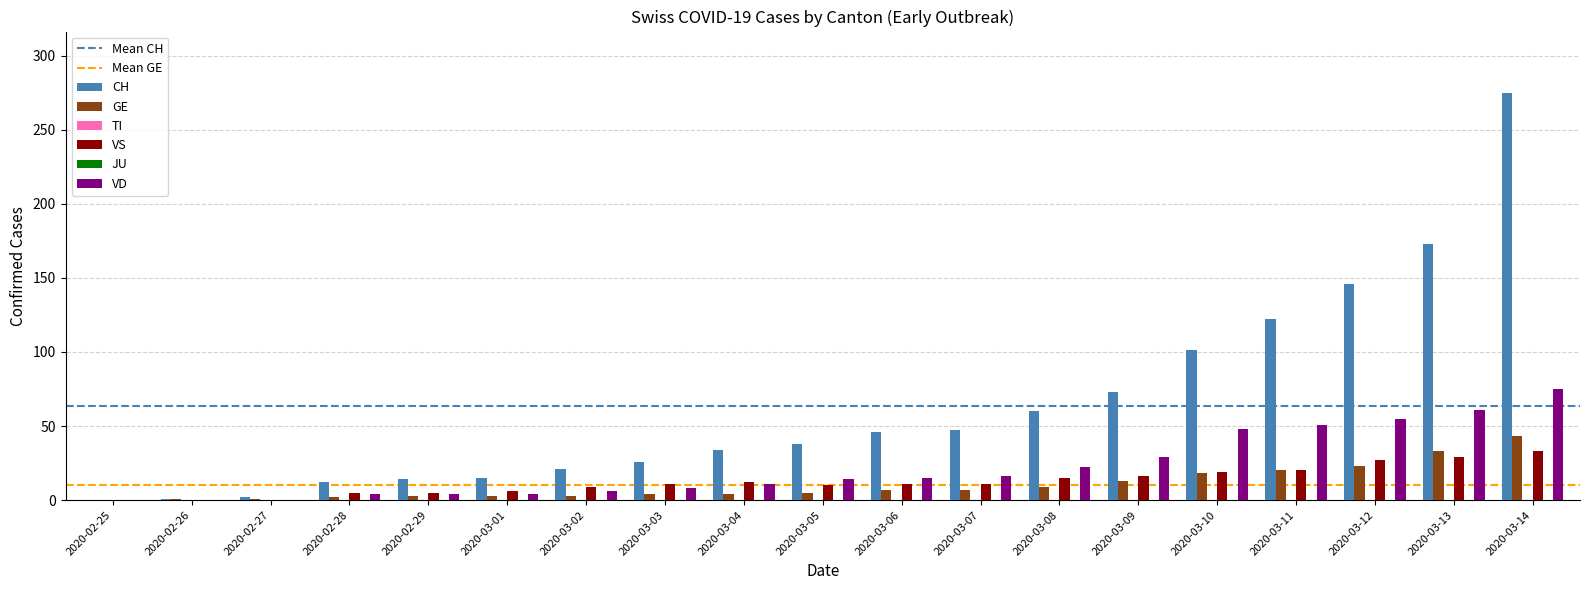

Where is CH nearest to the value 137?

2020-03-12